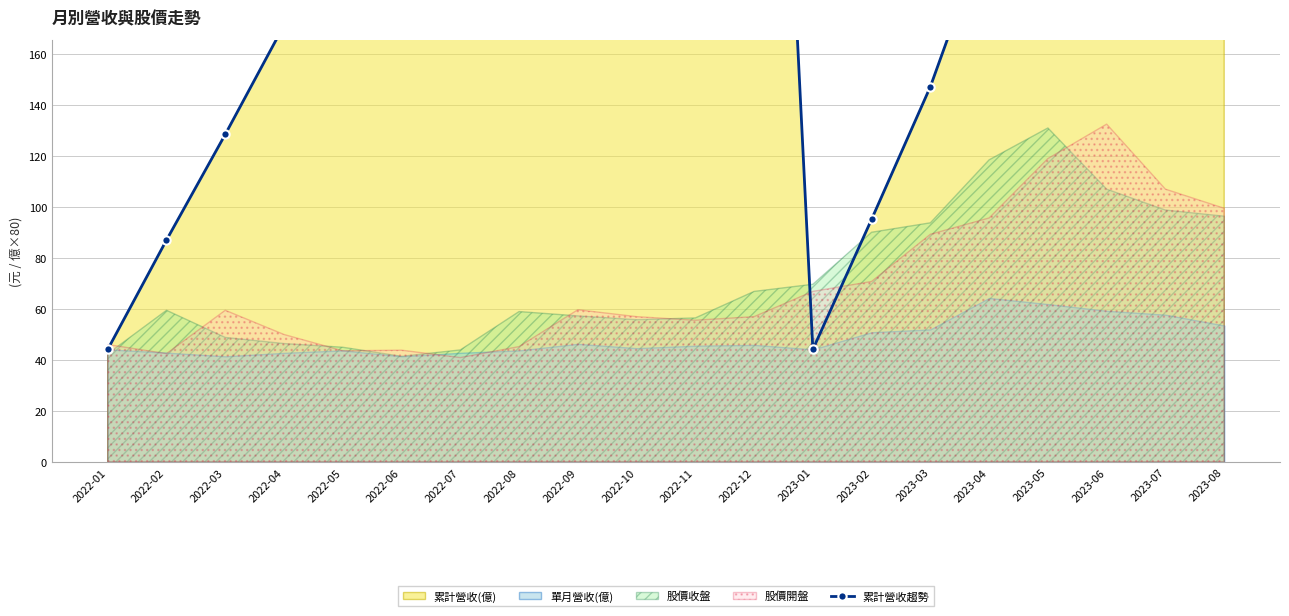

What is the value of the 1st point from the left?

44.2